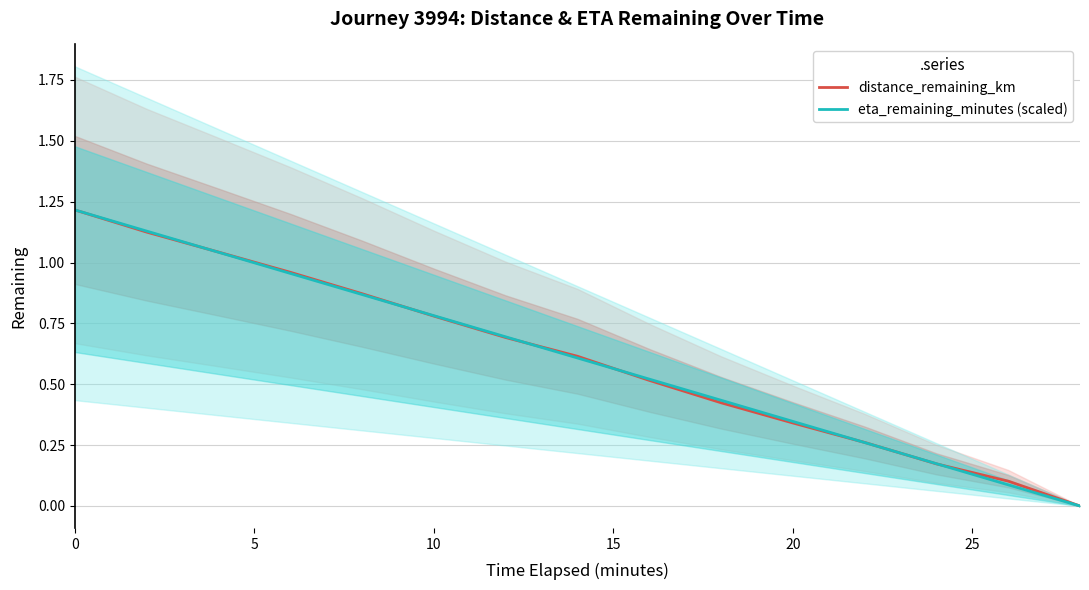

How many times do eta_remaining_minutes (scaled) and distance_remaining_km cross each other?

7